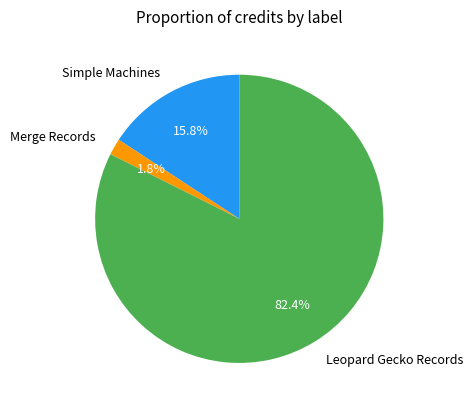

How many segments does this pie chart have?

3